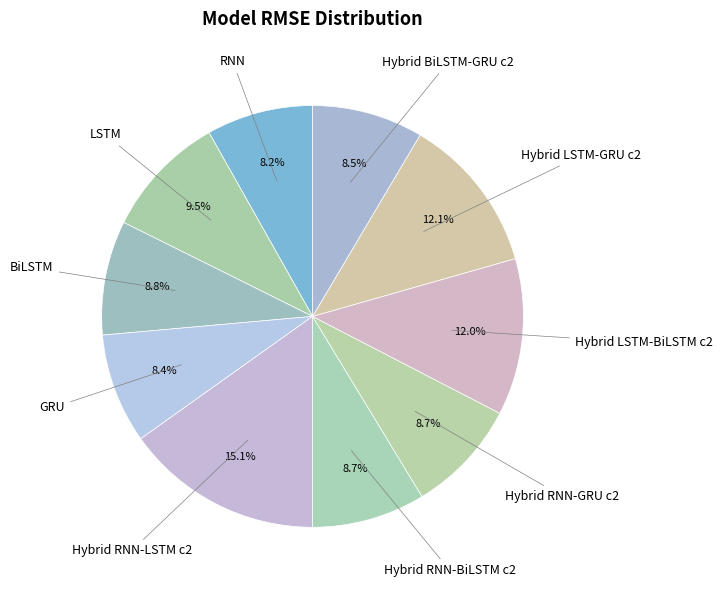

Is Hybrid BiLSTM-GRU c2 the majority of the pie?

No